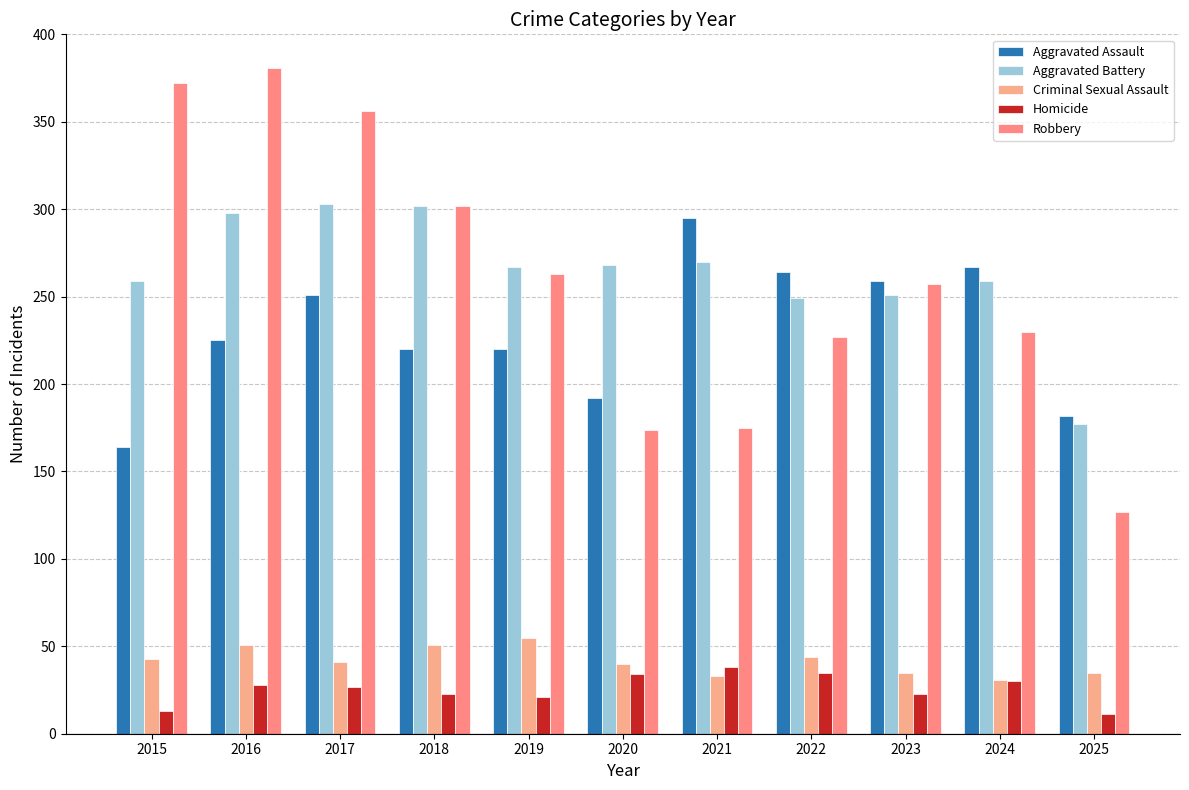

At which category is the sum across all series the highest?

2016